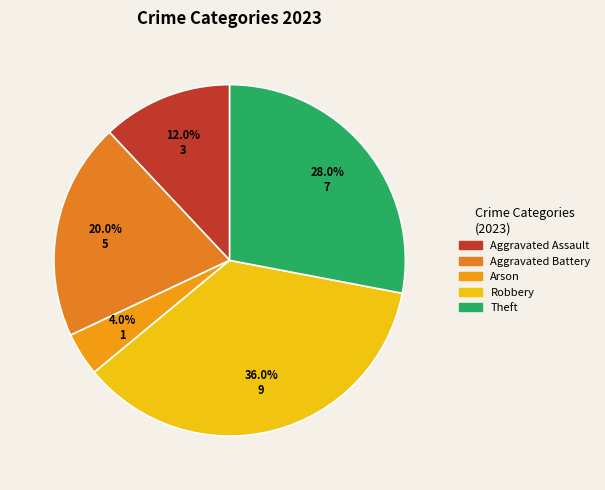

How many segments does this pie chart have?

5